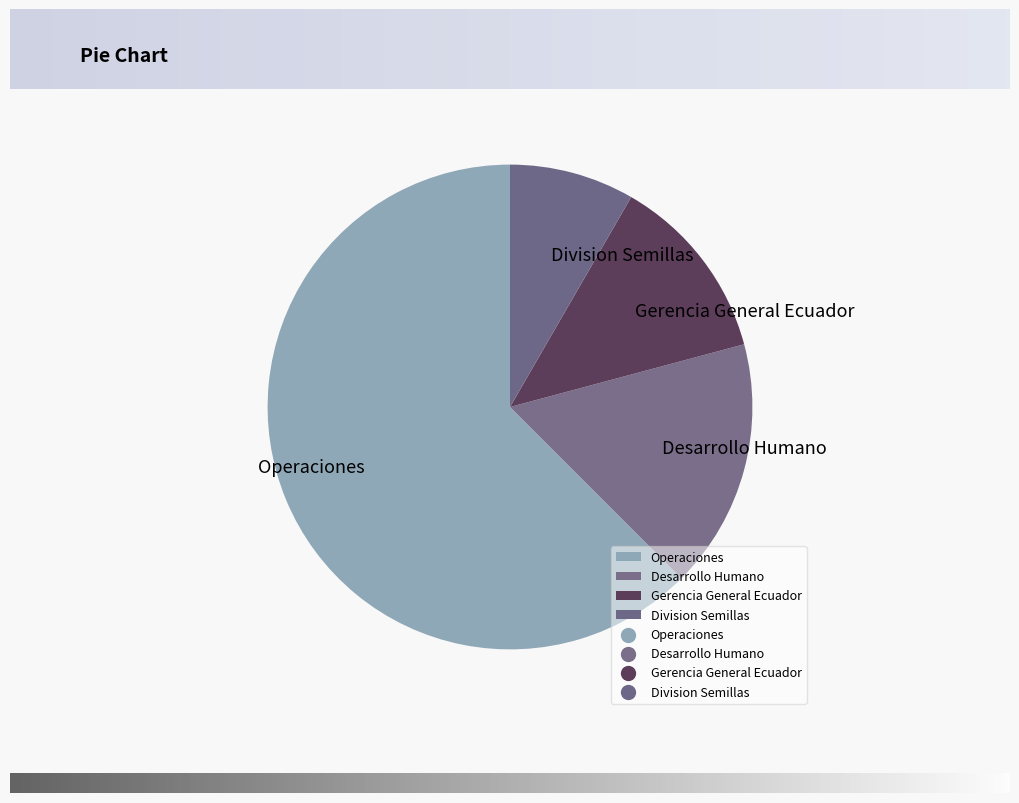

True or false: Desarrollo Humano accounts for 17% of the total.

True